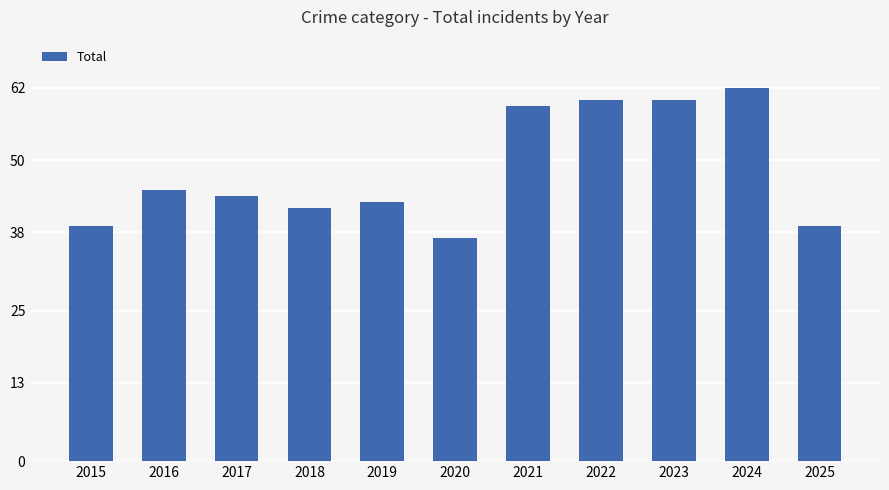

The chart shows a value of 98 at 2021. True or false?

False